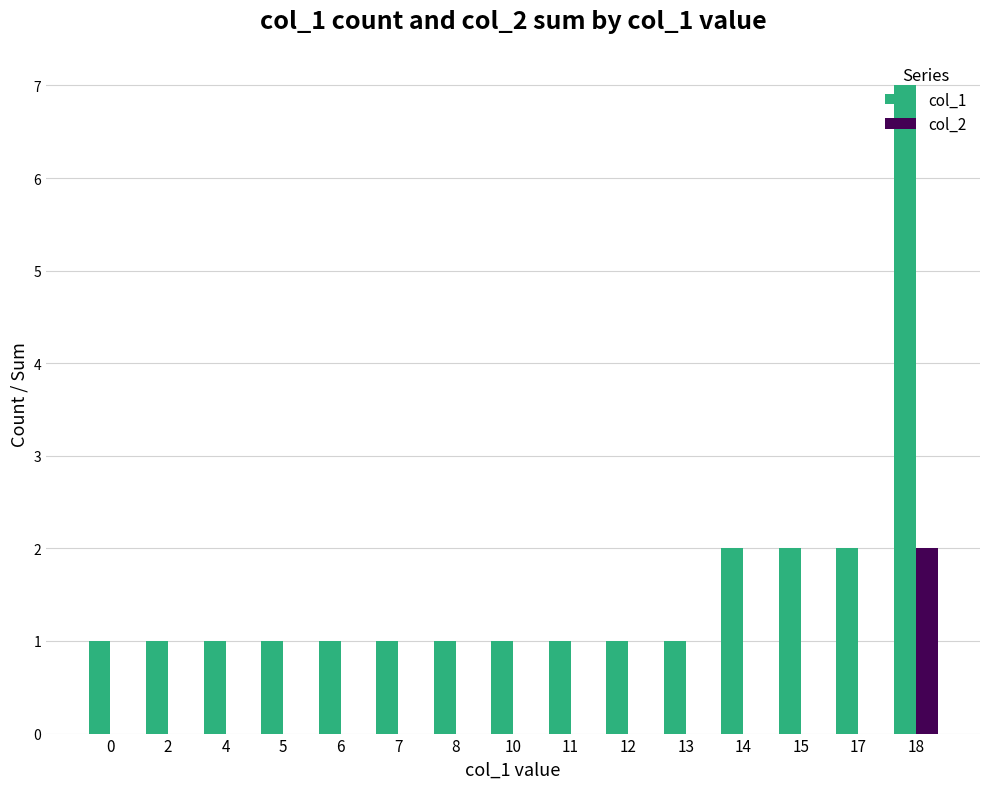

What is the average value of the col_1 series?

2